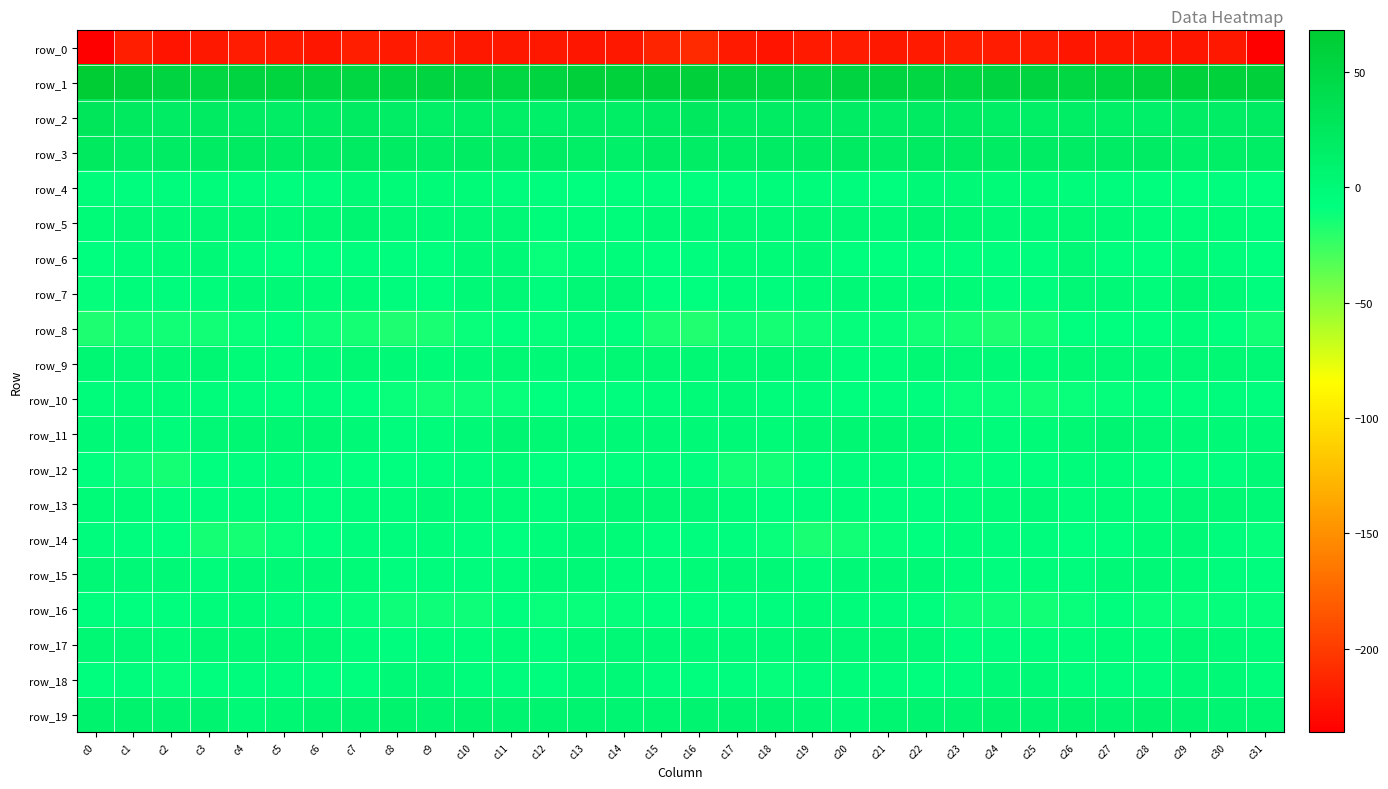

How many series are shown in this chart?

20